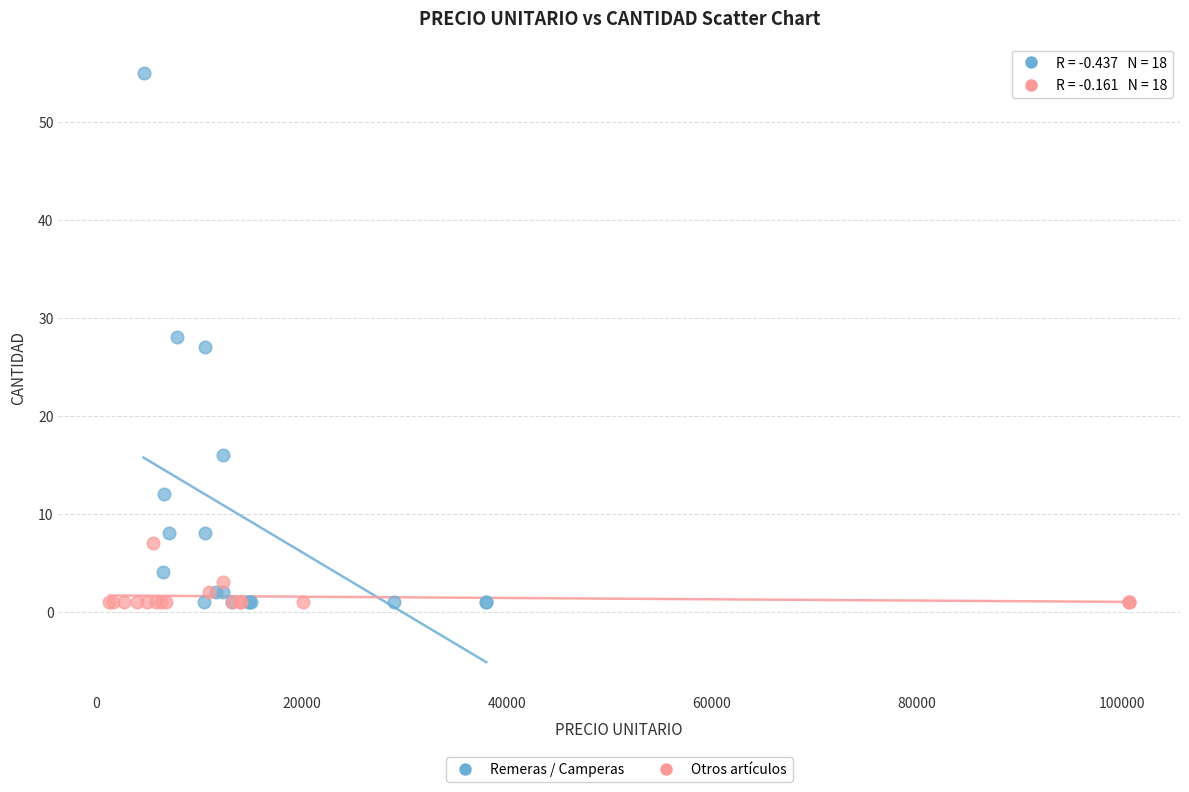

What are all the series names shown in the legend?

Remeras / Camperas, Otros artículos